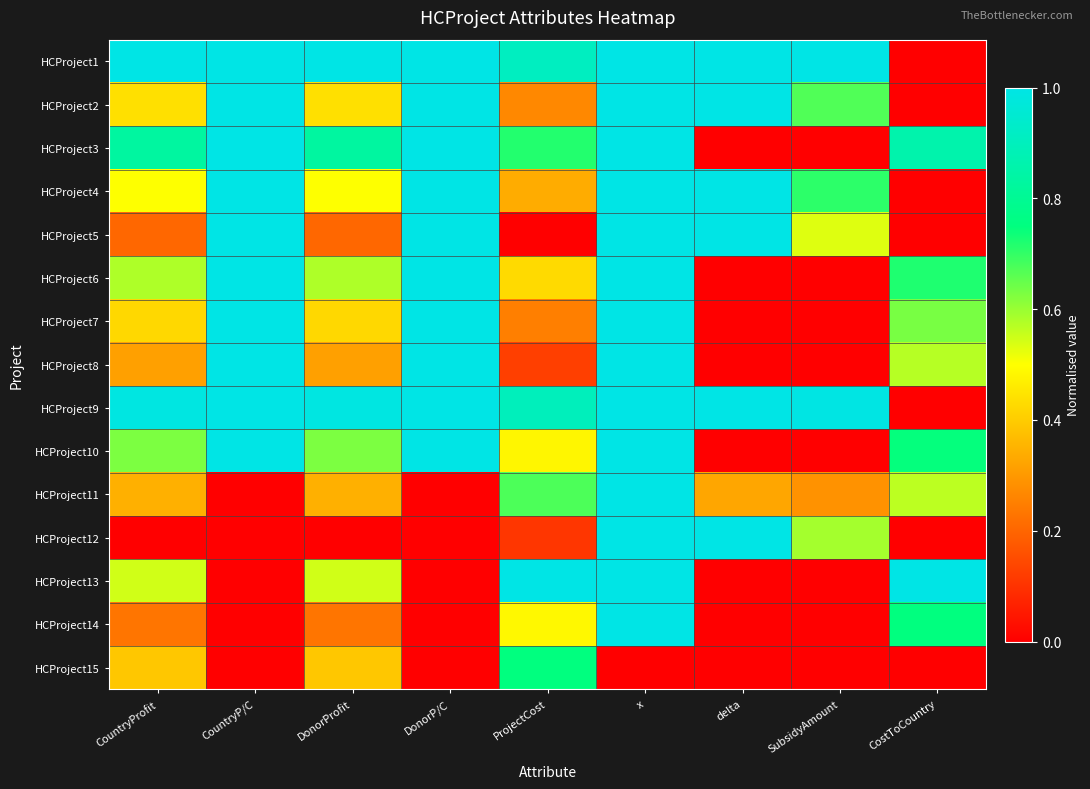

Reading left to right, list all the values displayed in this chart.

HCProject1: CountryProfit=1.0	CountryP/C=1.0	DonorProfit=1.0	DonorP/C=1.0	ProjectCost=0.9	x=1.0	delta=1.0	SubsidyAmount=1.0	CostToCountry=0.0
HCProject2: CountryProfit=0.4	CountryP/C=1.0	DonorProfit=0.4	DonorP/C=1.0	ProjectCost=0.3	x=1.0	delta=1.0	SubsidyAmount=0.7	CostToCountry=0.0
HCProject3: CountryProfit=0.8	CountryP/C=1.0	DonorProfit=0.8	DonorP/C=1.0	ProjectCost=0.7	x=1.0	delta=0.0	SubsidyAmount=0.0	CostToCountry=0.9
HCProject4: CountryProfit=0.5	CountryP/C=1.0	DonorProfit=0.5	DonorP/C=1.0	ProjectCost=0.3	x=1.0	delta=1.0	SubsidyAmount=0.7	CostToCountry=0.0
HCProject5: CountryProfit=0.2	CountryP/C=1.0	DonorProfit=0.2	DonorP/C=1.0	ProjectCost=0.0	x=1.0	delta=1.0	SubsidyAmount=0.5	CostToCountry=0.0
HCProject6: CountryProfit=0.6	CountryP/C=1.0	DonorProfit=0.6	DonorP/C=1.0	ProjectCost=0.4	x=1.0	delta=0.0	SubsidyAmount=0.0	CostToCountry=0.7
HCProject7: CountryProfit=0.4	CountryP/C=1.0	DonorProfit=0.4	DonorP/C=1.0	ProjectCost=0.3	x=1.0	delta=0.0	SubsidyAmount=0.0	CostToCountry=0.6
HCProject8: CountryProfit=0.3	CountryP/C=1.0	DonorProfit=0.3	DonorP/C=1.0	ProjectCost=0.1	x=1.0	delta=0.0	SubsidyAmount=0.0	CostToCountry=0.6
HCProject9: CountryProfit=1.0	CountryP/C=1.0	DonorProfit=1.0	DonorP/C=1.0	ProjectCost=0.9	x=1.0	delta=1.0	SubsidyAmount=1.0	CostToCountry=0.0
HCProject10: CountryProfit=0.6	CountryP/C=1.0	DonorProfit=0.6	DonorP/C=1.0	ProjectCost=0.5	x=1.0	delta=0.0	SubsidyAmount=0.0	CostToCountry=0.7
HCProject11: CountryProfit=0.3	CountryP/C=0.0	DonorProfit=0.3	DonorP/C=0.0	ProjectCost=0.7	x=1.0	delta=0.3	SubsidyAmount=0.3	CostToCountry=0.6
HCProject12: CountryProfit=0.0	CountryP/C=0.0	DonorProfit=0.0	DonorP/C=0.0	ProjectCost=0.1	x=1.0	delta=1.0	SubsidyAmount=0.6	CostToCountry=0.0
HCProject13: CountryProfit=0.5	CountryP/C=0.0	DonorProfit=0.5	DonorP/C=0.0	ProjectCost=1.0	x=1.0	delta=0.0	SubsidyAmount=0.0	CostToCountry=1.0
HCProject14: CountryProfit=0.2	CountryP/C=0.0	DonorProfit=0.2	DonorP/C=0.0	ProjectCost=0.5	x=1.0	delta=0.0	SubsidyAmount=0.0	CostToCountry=0.7
HCProject15: CountryProfit=0.4	CountryP/C=0.0	DonorProfit=0.4	DonorP/C=0.0	ProjectCost=0.7	x=0.0	delta=0.0	SubsidyAmount=0.0	CostToCountry=0.0